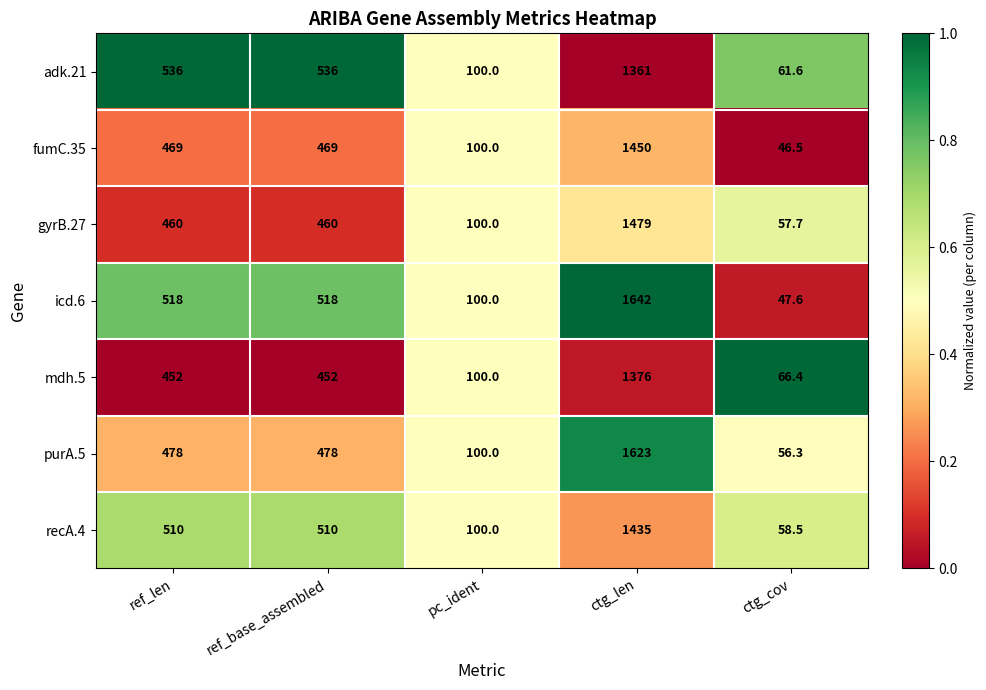

What is the sum of all icd.6 values?

2825.6